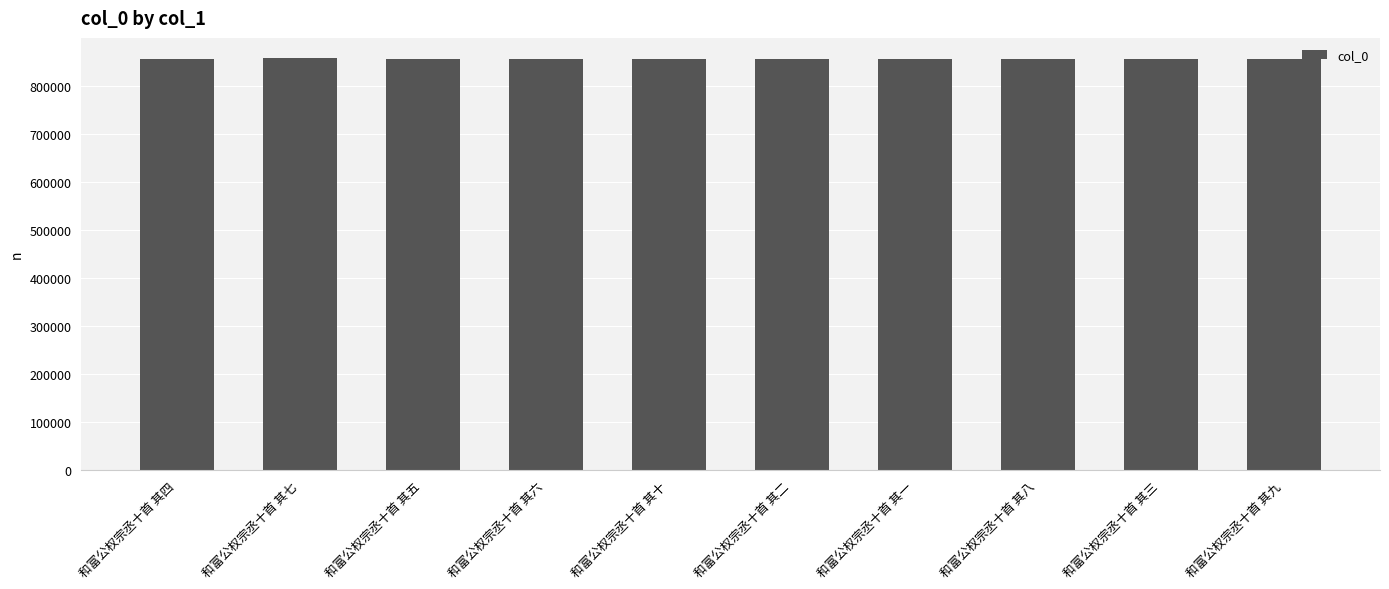

The value at 和富公权宗丞十首 其七 is 856342. True or false?

True